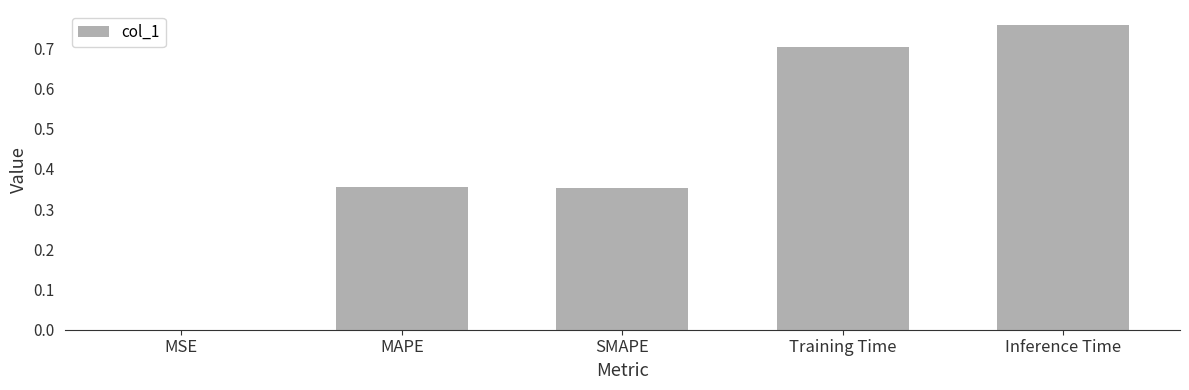

What value does the data have at Training Time?

0.7